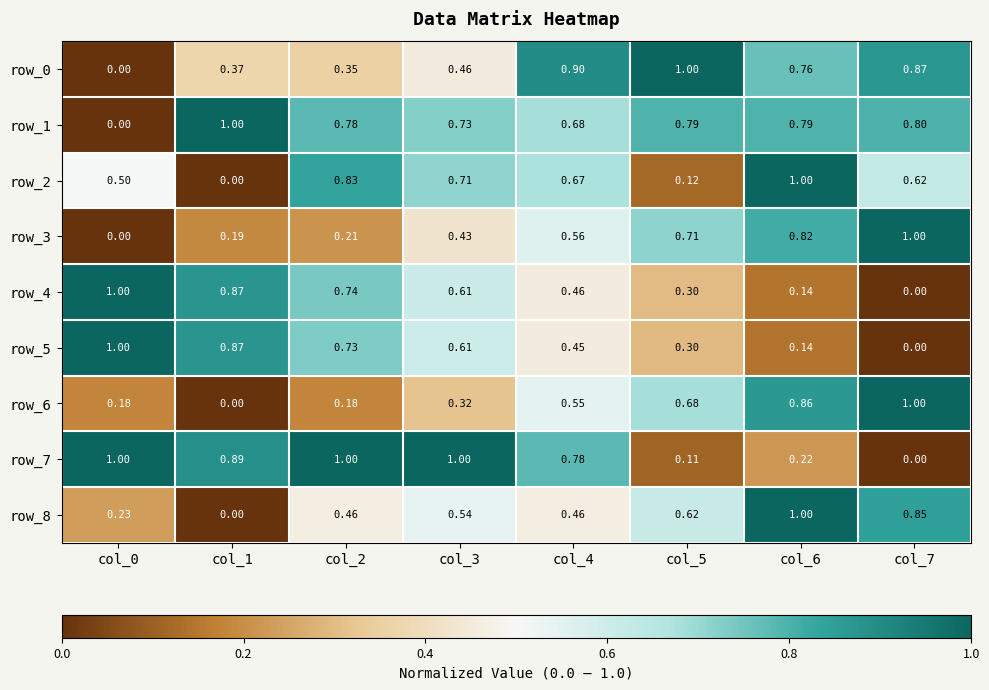

What is the difference between the maximum and minimum values in the row_3 series?

1.0